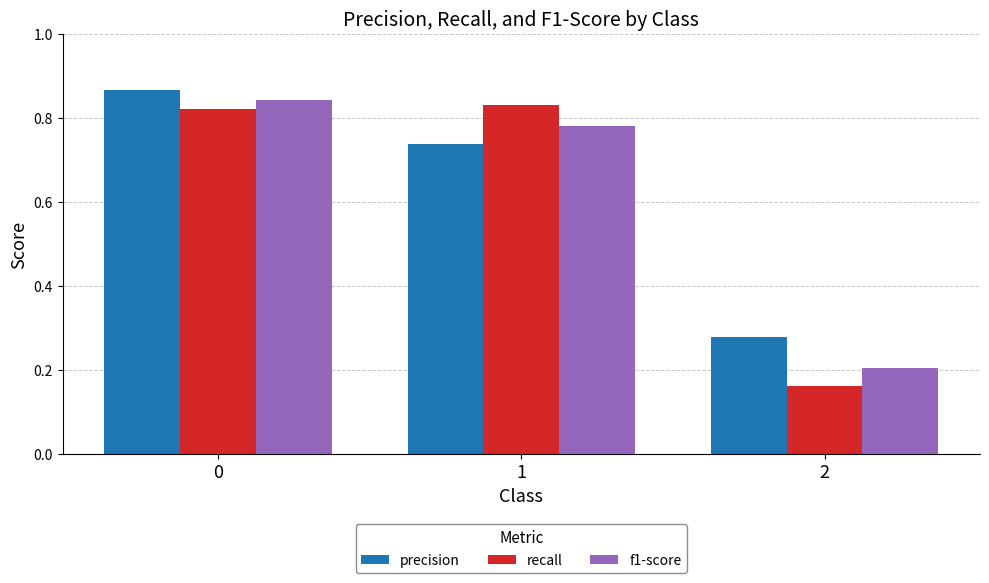

How many recall values are between 0 and 1?

3